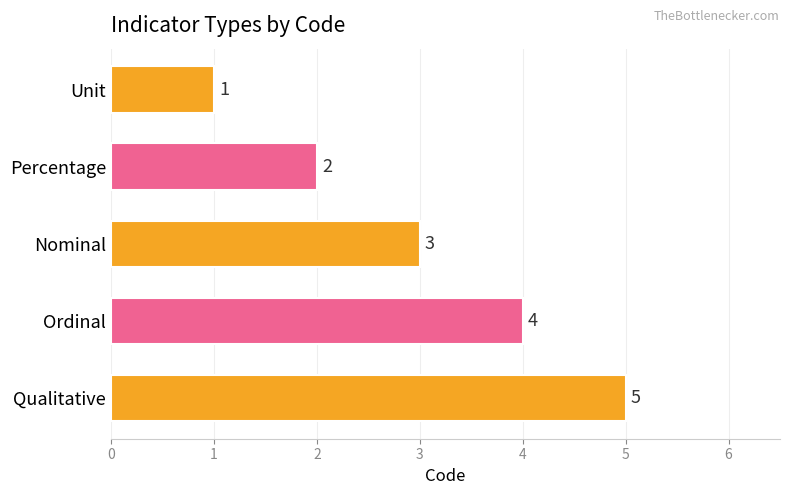

The value at Ordinal is 2. True or false?

False